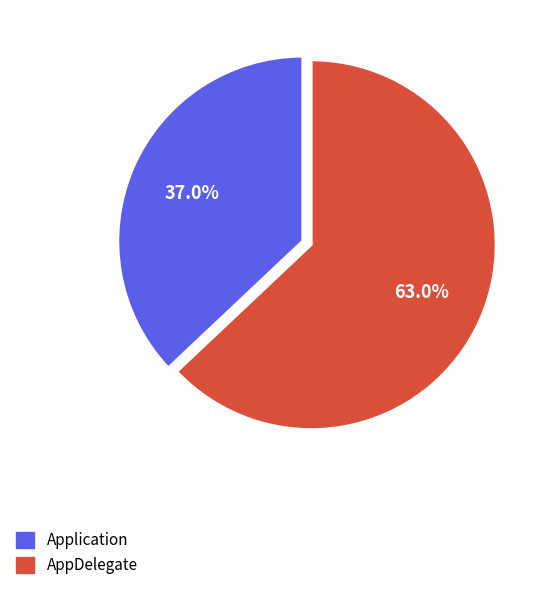

To the nearest percent, what is the combined percentage of Application and AppDelegate?

100%